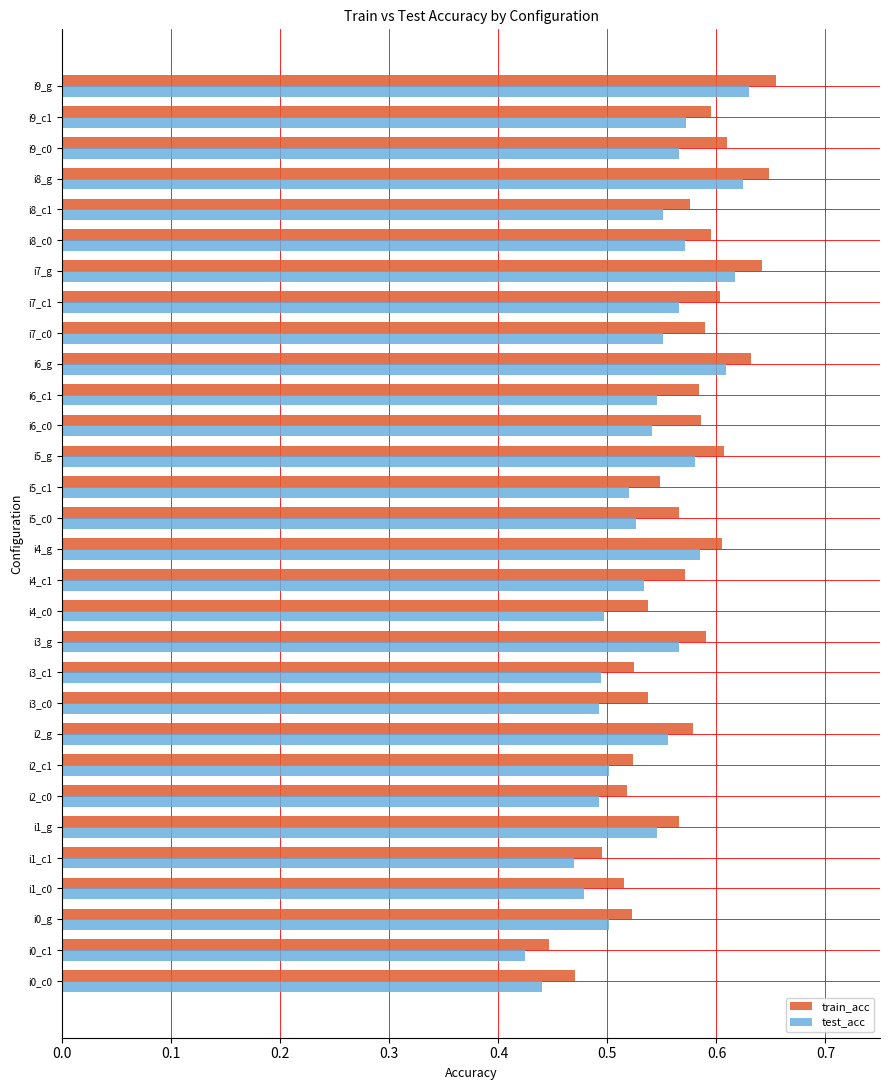

What is the total value across all series at i2_c0?

1.0